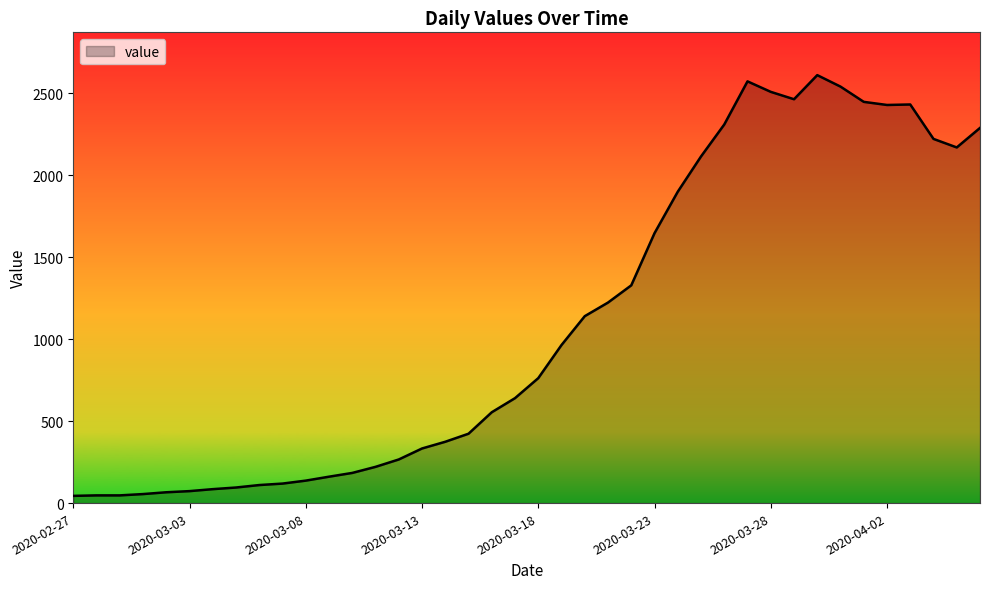

How many lines are shown in the chart?

1